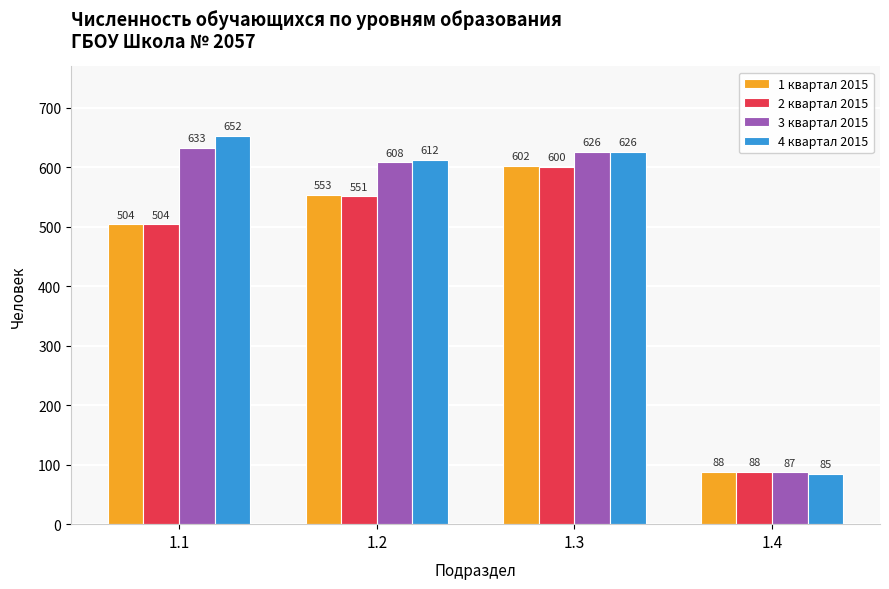

Which series changed the most between 1.3 and 1.4?

4 квартал 2015